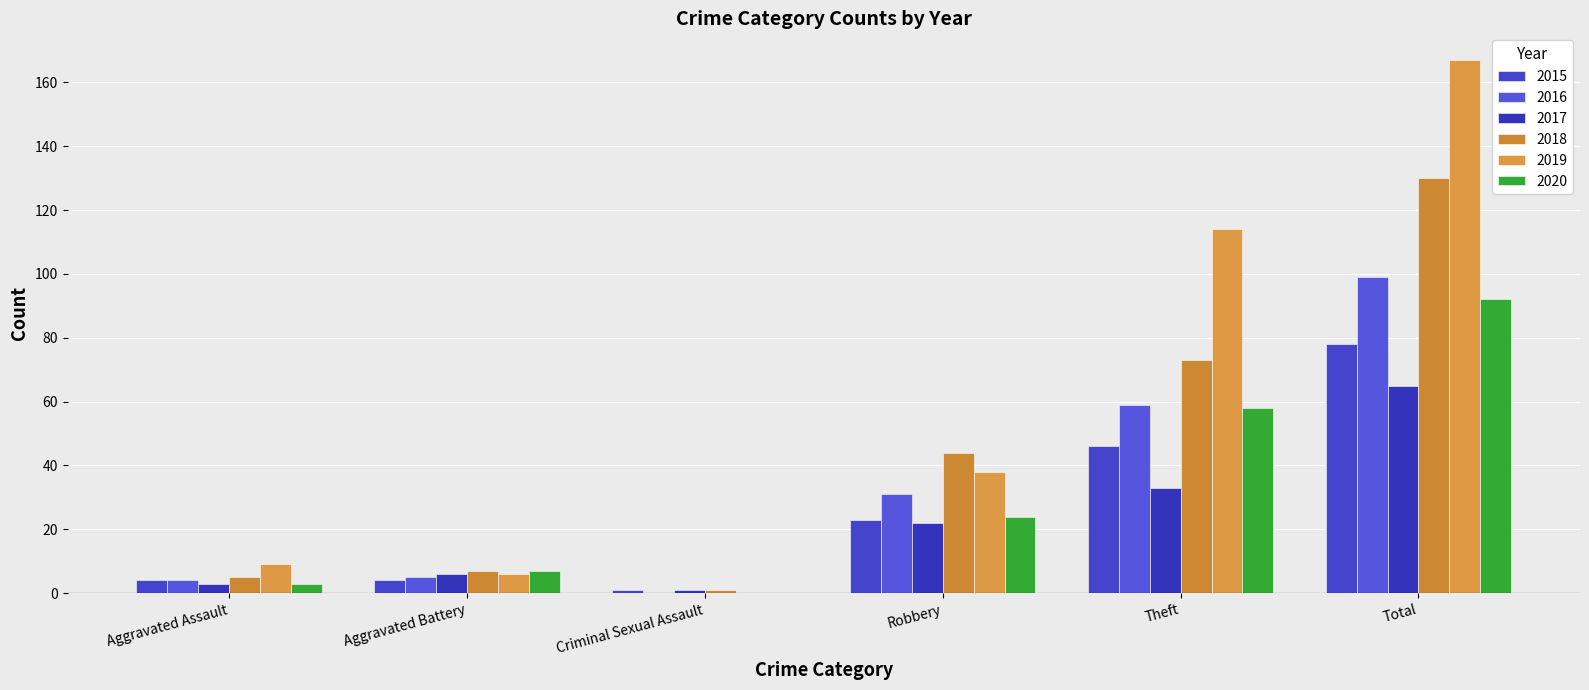

At which label is 2017 closest to 33?

Theft